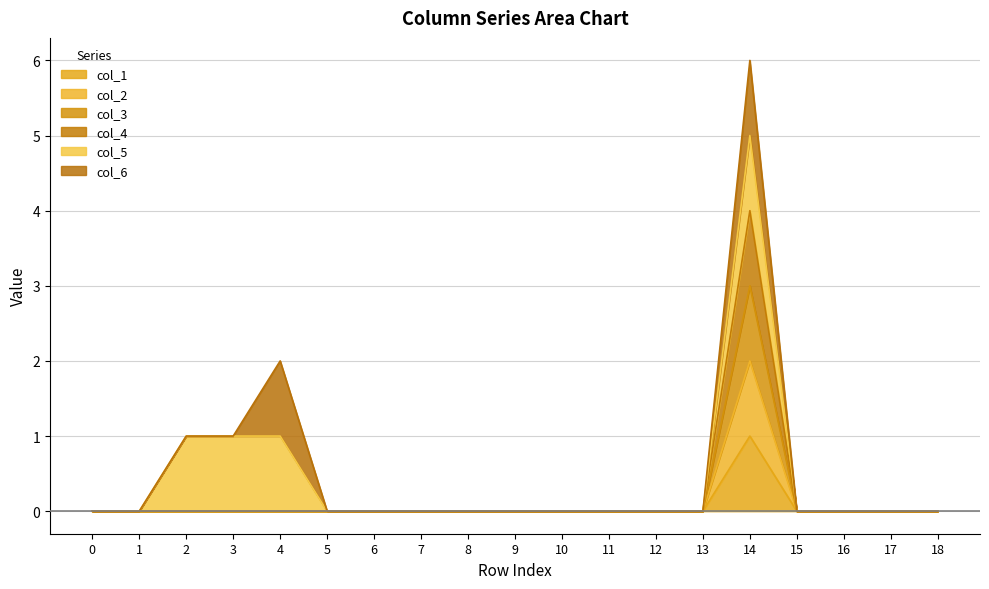

Which series changed the most between 12 and 13?

col_1